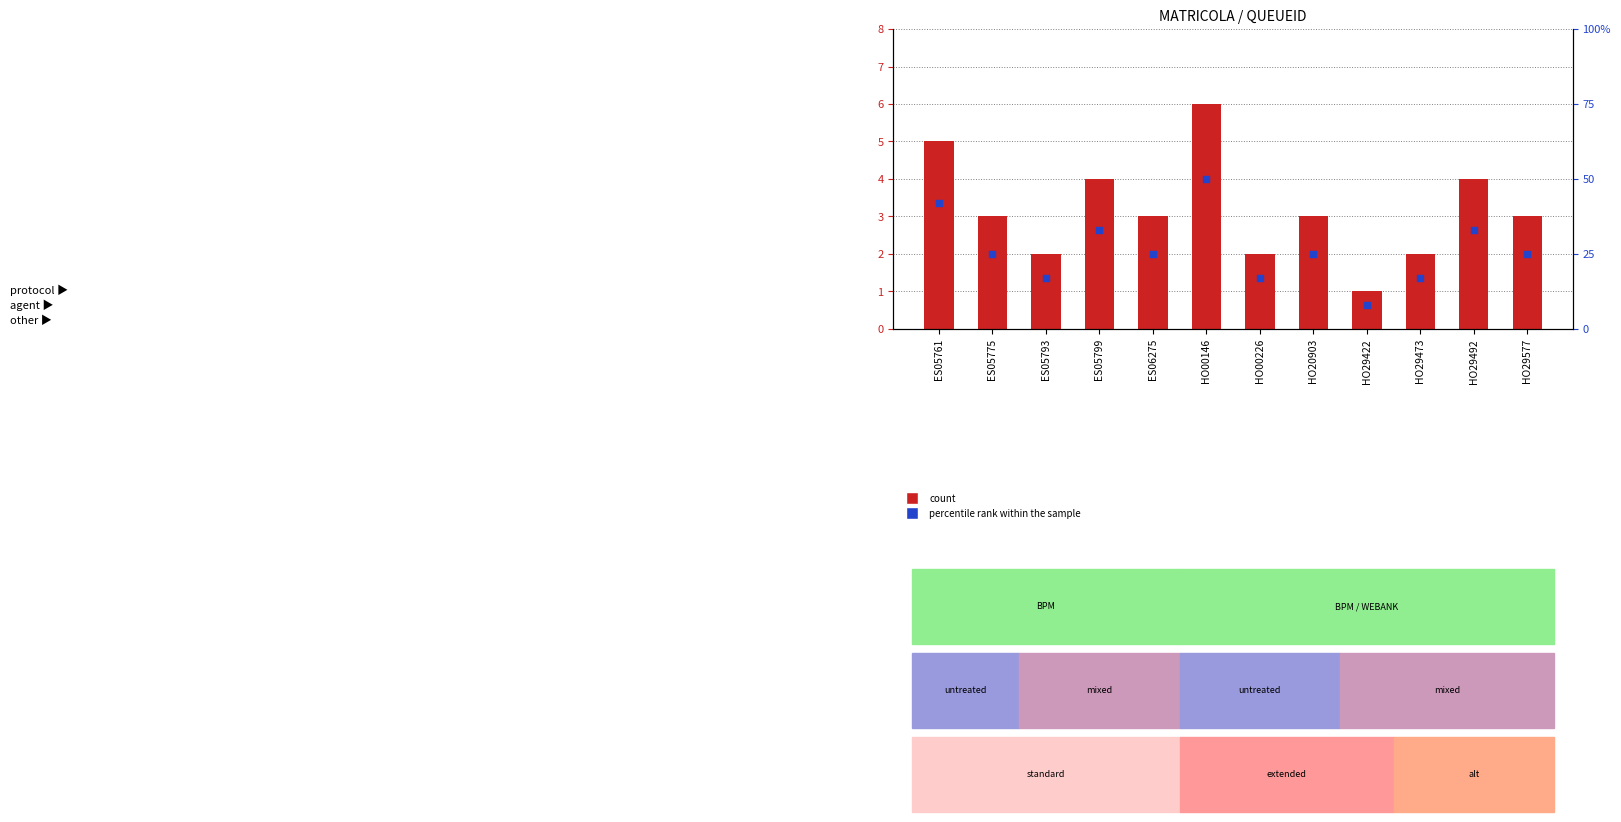

At which category is the sum across all series the highest?

HO00146